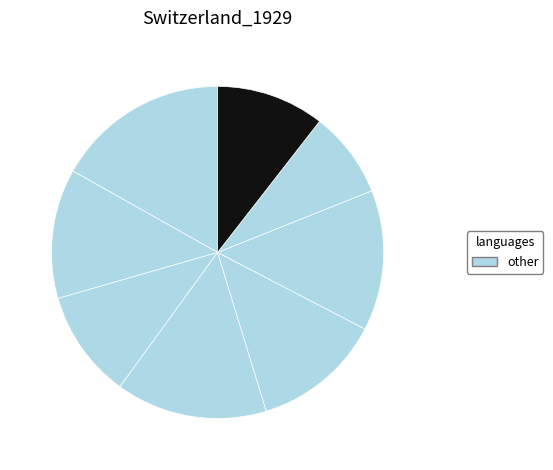

Which category has the smallest portion of the pie?

RF